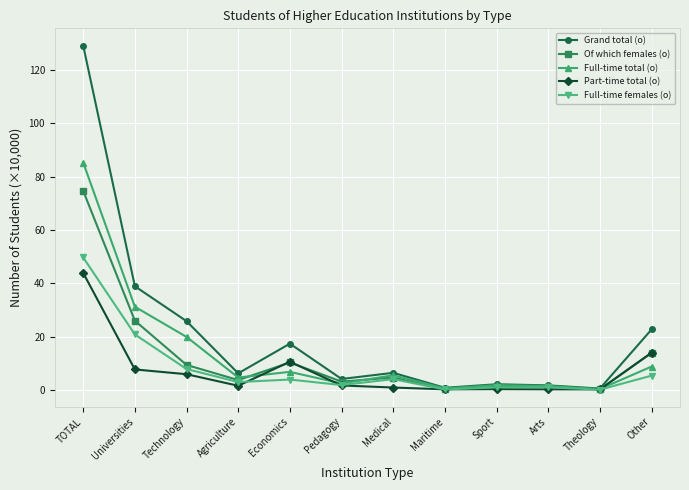

At which category does the chart reach its peak across all series?

TOTAL